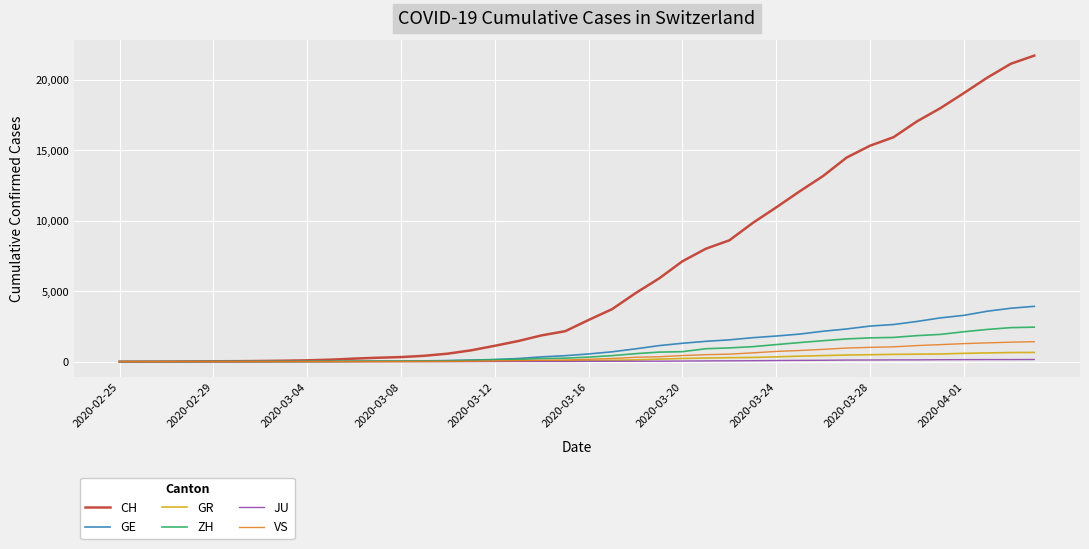

Which series has the largest total across all categories?

CH